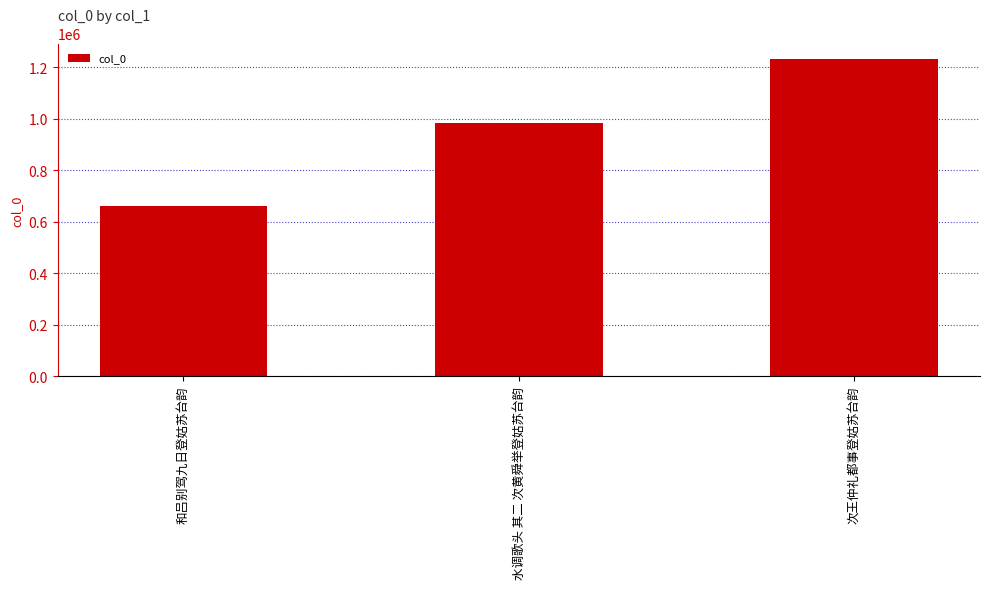

Reading right to left, extract all data points from this chart.

1231550	983204	661459